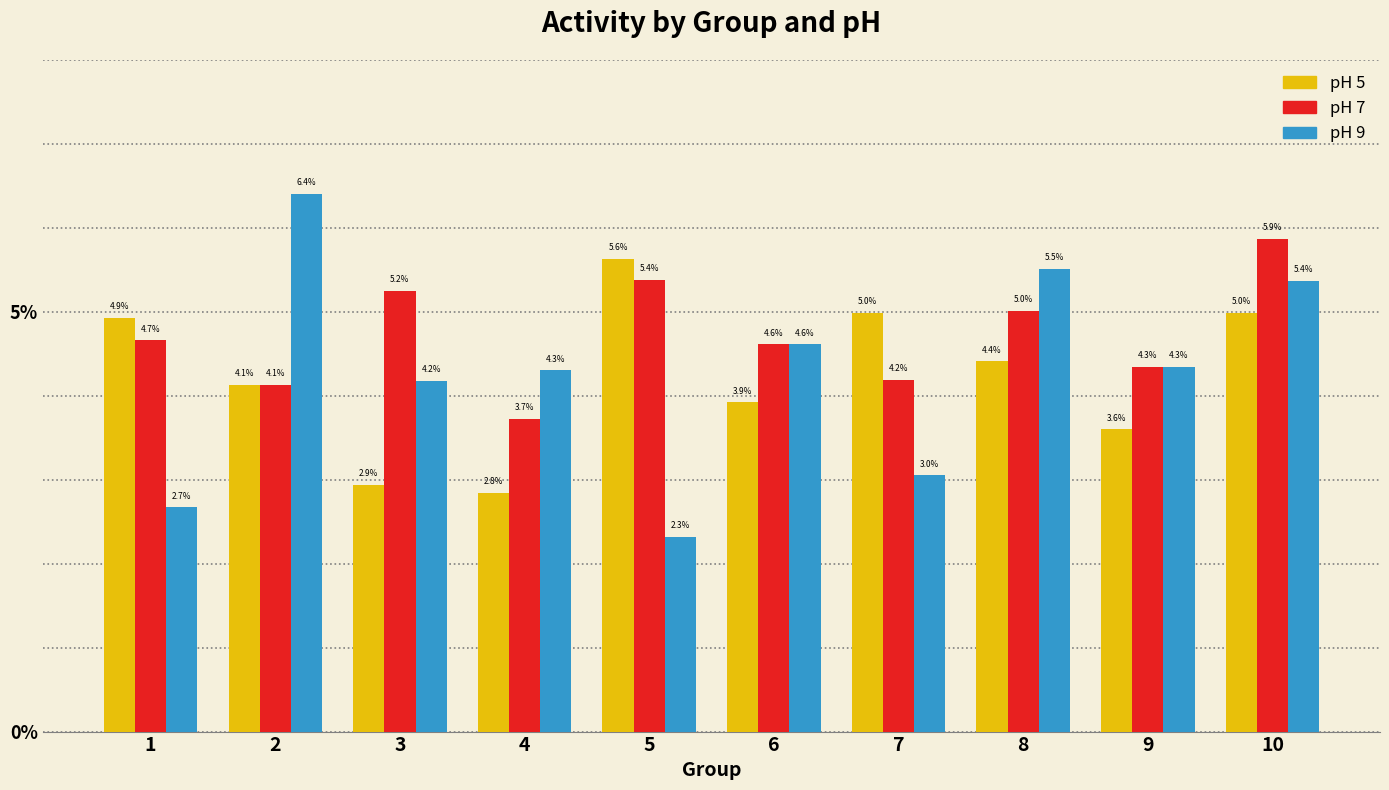

Does the chart contain stacked bars?

No